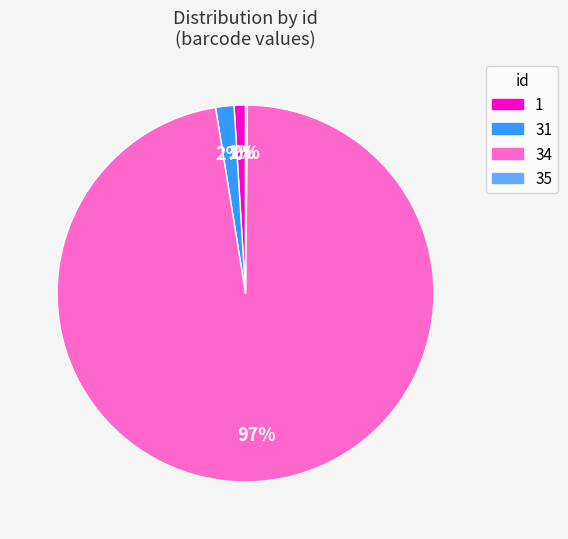

Which slice is the largest?

34